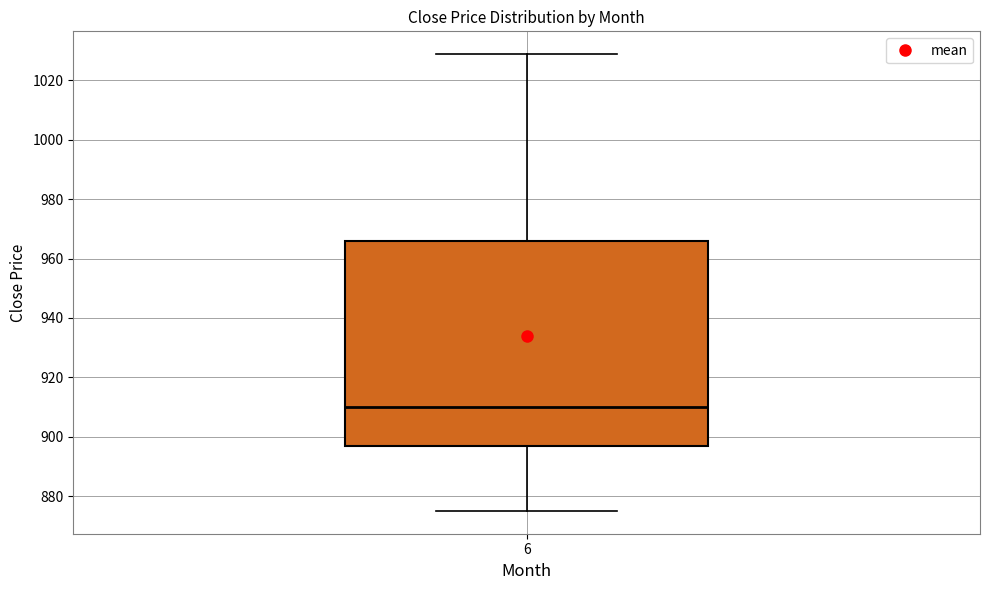

Where does the median line of the box at x = 6 sit on the y-axis? The values are not printed on the chart, so give them approximately, as read against the axis.

910